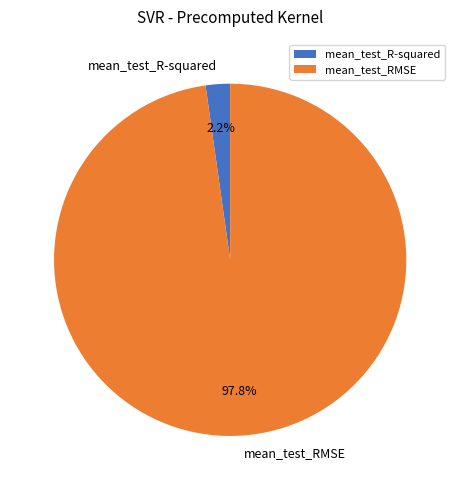

Between mean_test_R-squared and mean_test_RMSE, which is larger?

mean_test_RMSE